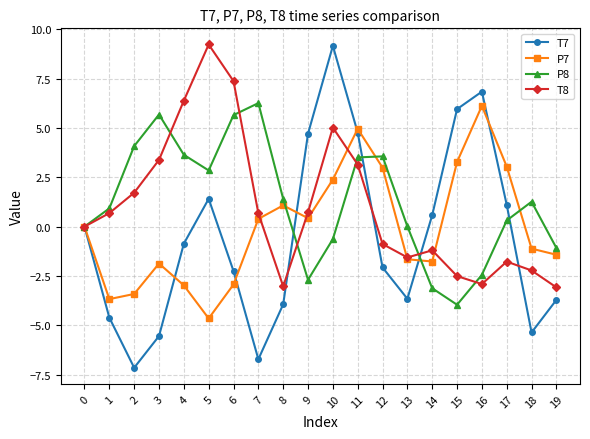

What is the sum of all P8 values?

25.2